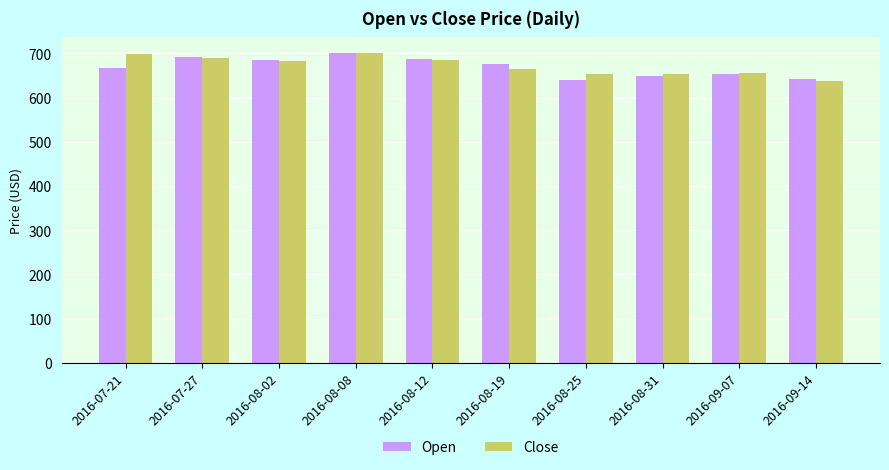

What are all the series names shown in the legend?

Open, Close